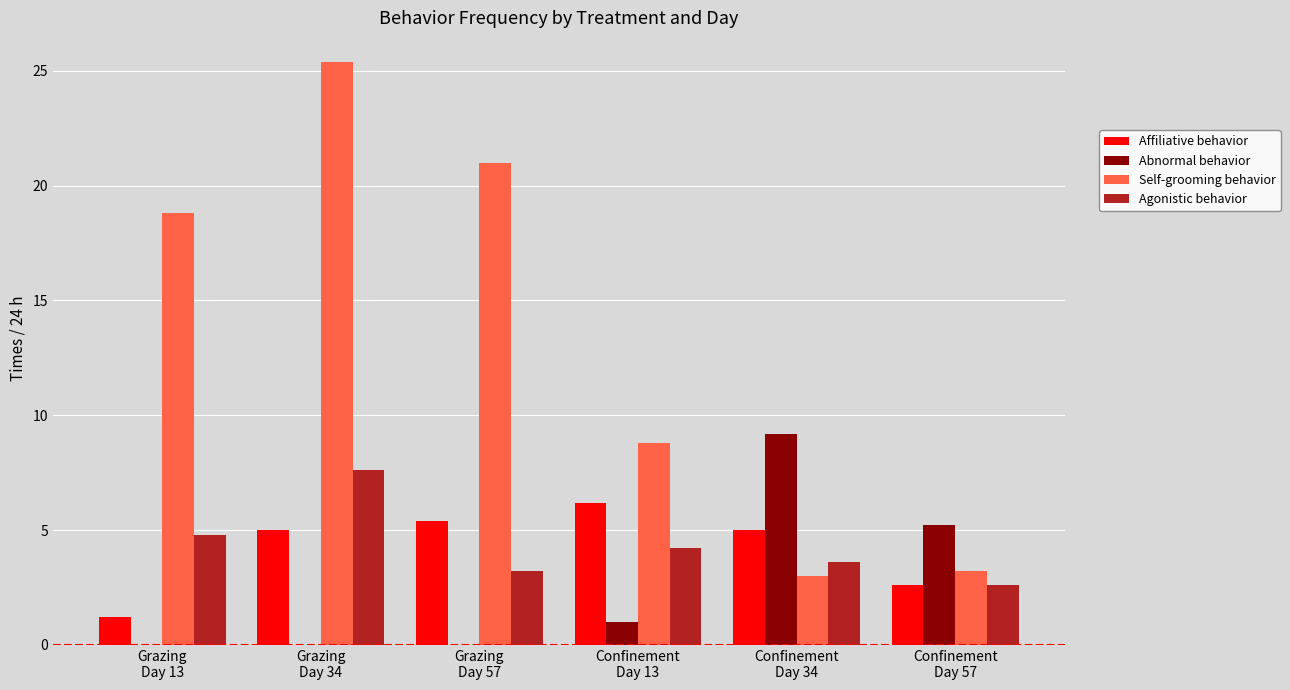

Reading left to right, extract all data points from this chart.

Affiliative behavior: Grazing
Day 13=1.2	Grazing
Day 34=5.0	Grazing
Day 57=5.4	Confinement
Day 13=6.2	Confinement
Day 34=5.0	Confinement
Day 57=2.6
Abnormal behavior: Grazing
Day 13=0.0	Grazing
Day 34=0.0	Grazing
Day 57=0.0	Confinement
Day 13=1.0	Confinement
Day 34=9.2	Confinement
Day 57=5.2
Self-grooming behavior: Grazing
Day 13=18.8	Grazing
Day 34=25.4	Grazing
Day 57=21.0	Confinement
Day 13=8.8	Confinement
Day 34=3.0	Confinement
Day 57=3.2
Agonistic behavior: Grazing
Day 13=4.8	Grazing
Day 34=7.6	Grazing
Day 57=3.2	Confinement
Day 13=4.2	Confinement
Day 34=3.6	Confinement
Day 57=2.6